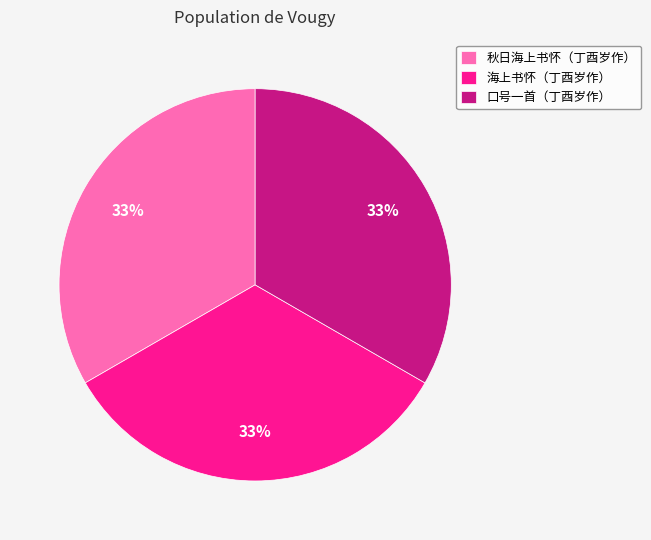

Is it true that 海上书怀（丁酉岁作） is 33% of the pie?

True